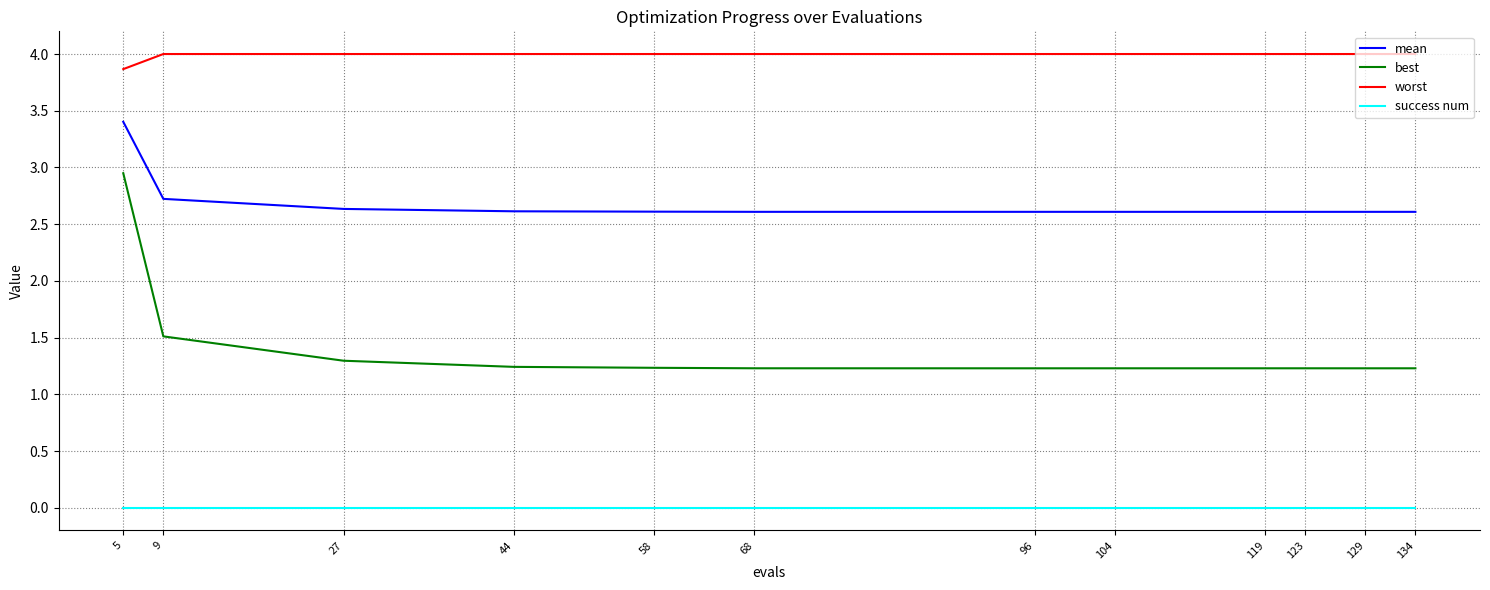

Which series has the widest spread of values?

best